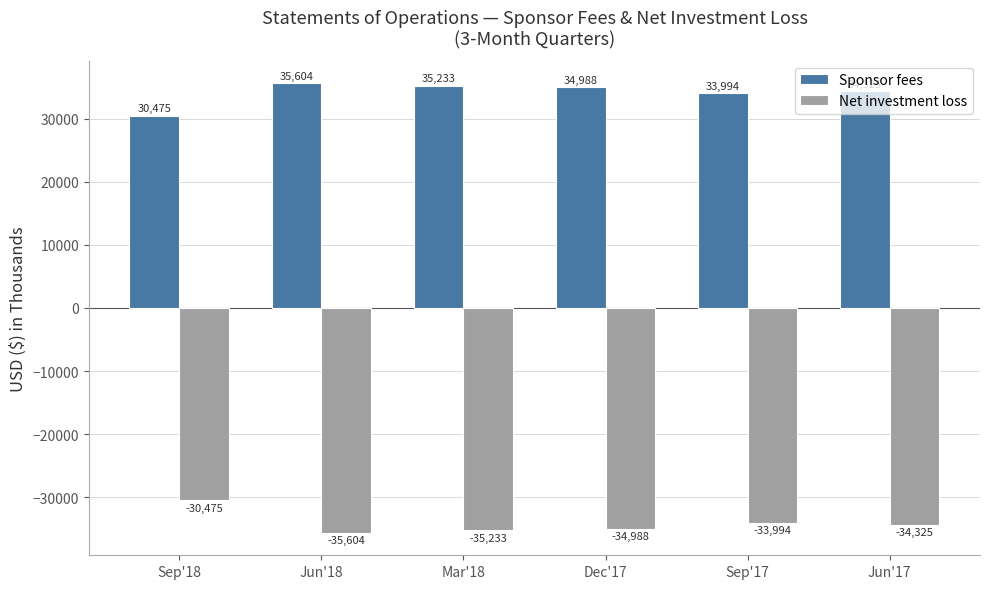

How many bars are there in each group?

2